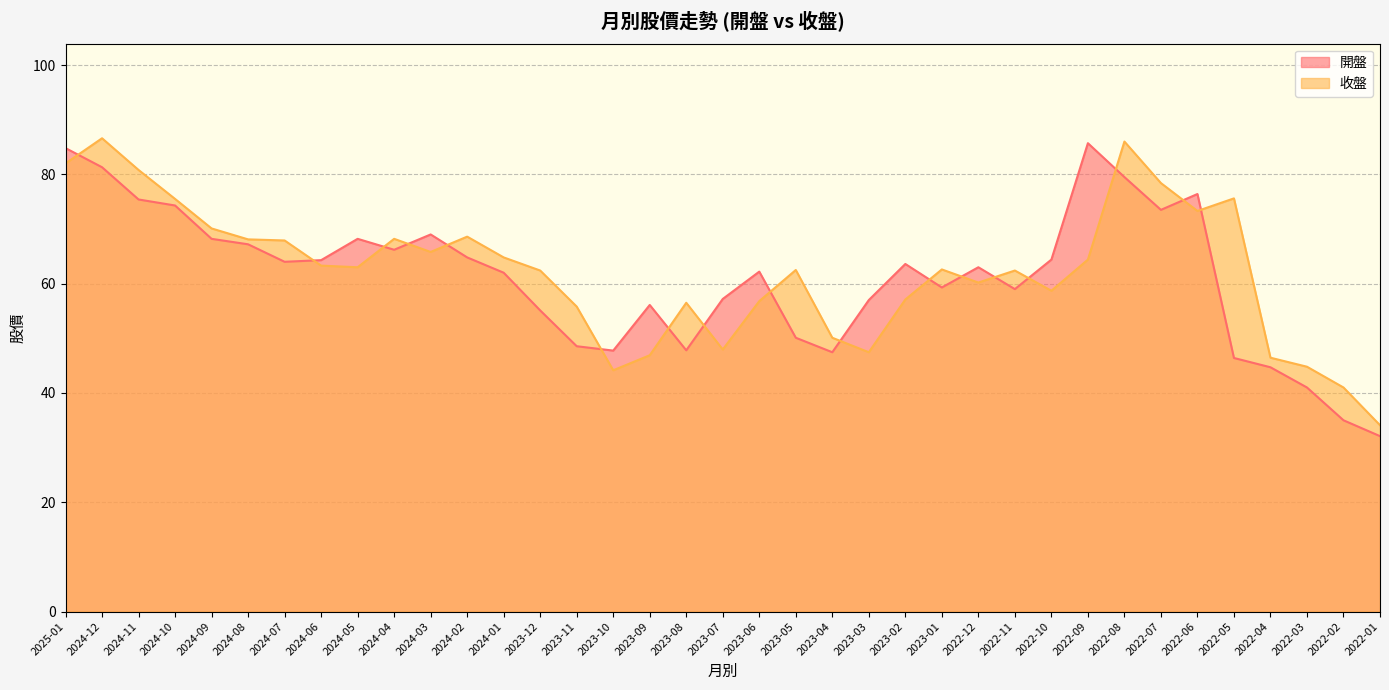

What is the difference between the 收盤 values at 2024-05 and 2024-01?

1.8